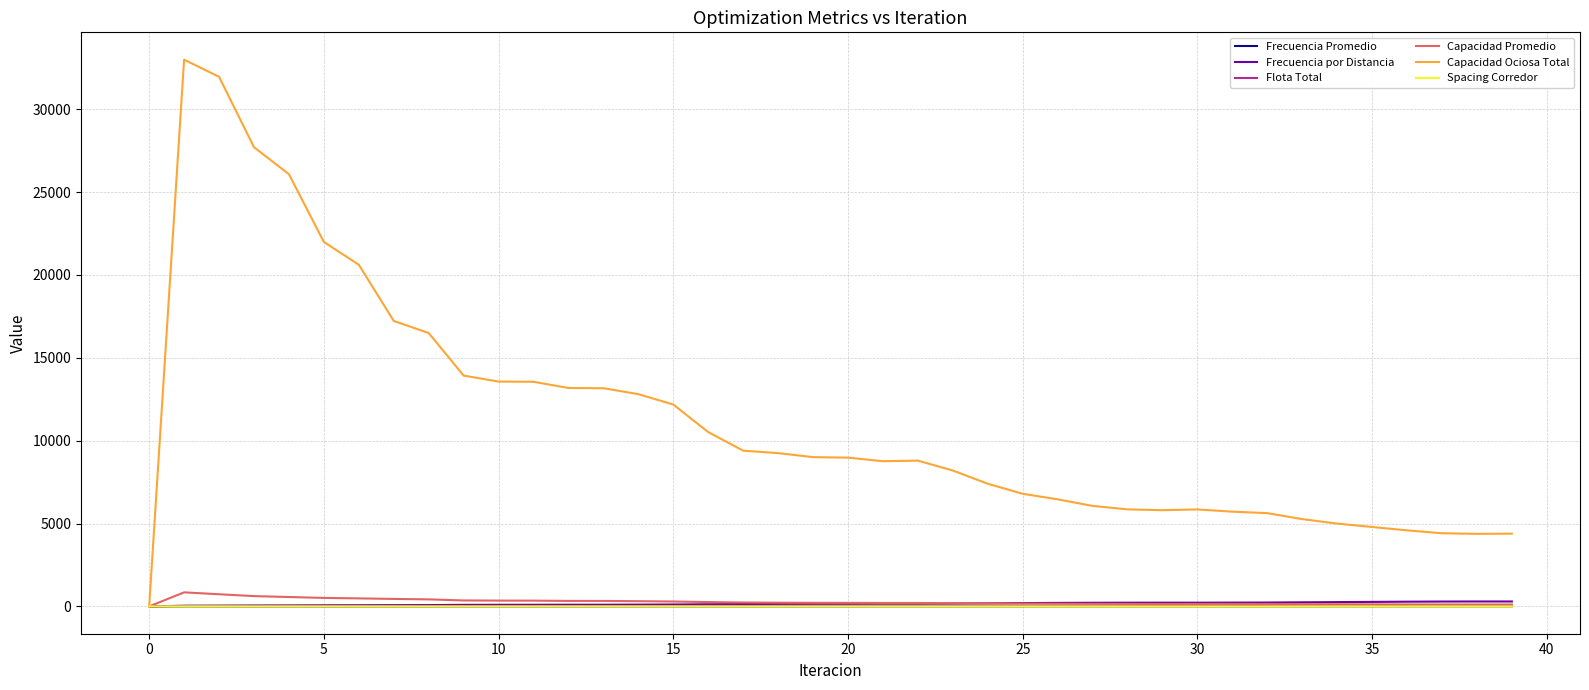

Which series has the widest spread of values?

Capacidad Ociosa Total